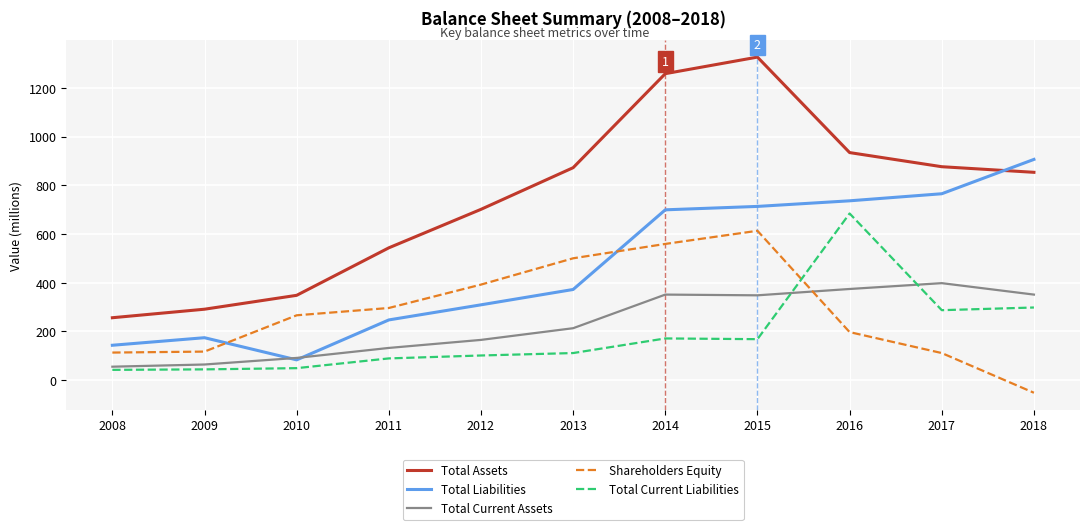

Rank the series by their maximum value, from lowest to highest.

Total Current Assets, Shareholders Equity, Total Current Liabilities, Total Liabilities, Total Assets